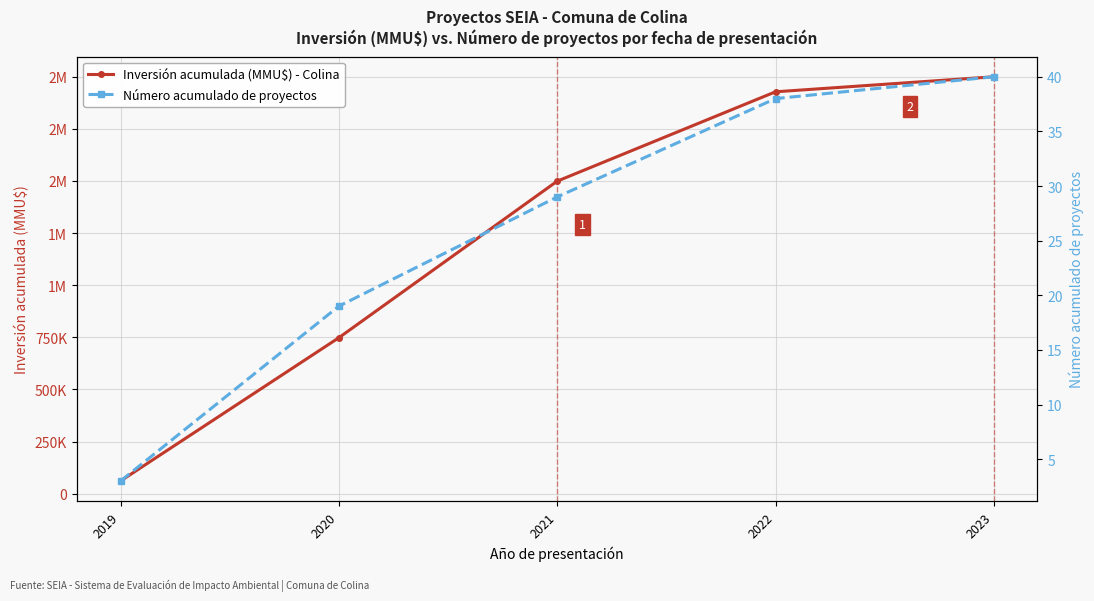

Which has a higher value, 2020 or 2021?

2021